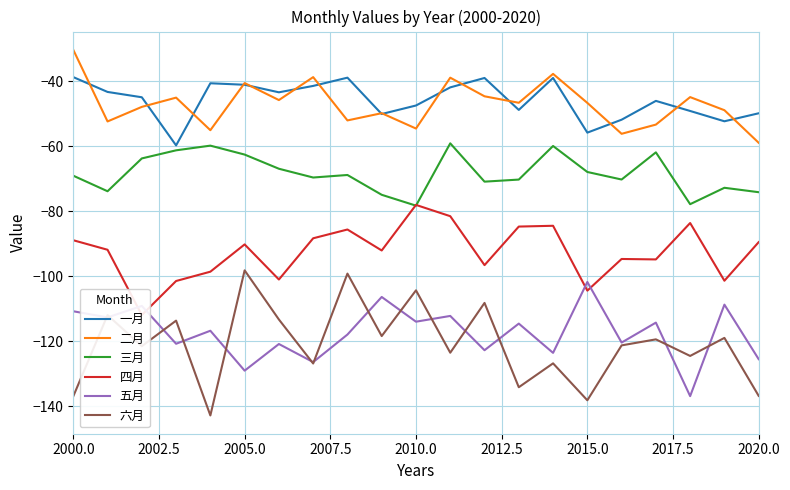

What are all the series names shown in the legend?

一月, 二月, 三月, 四月, 五月, 六月